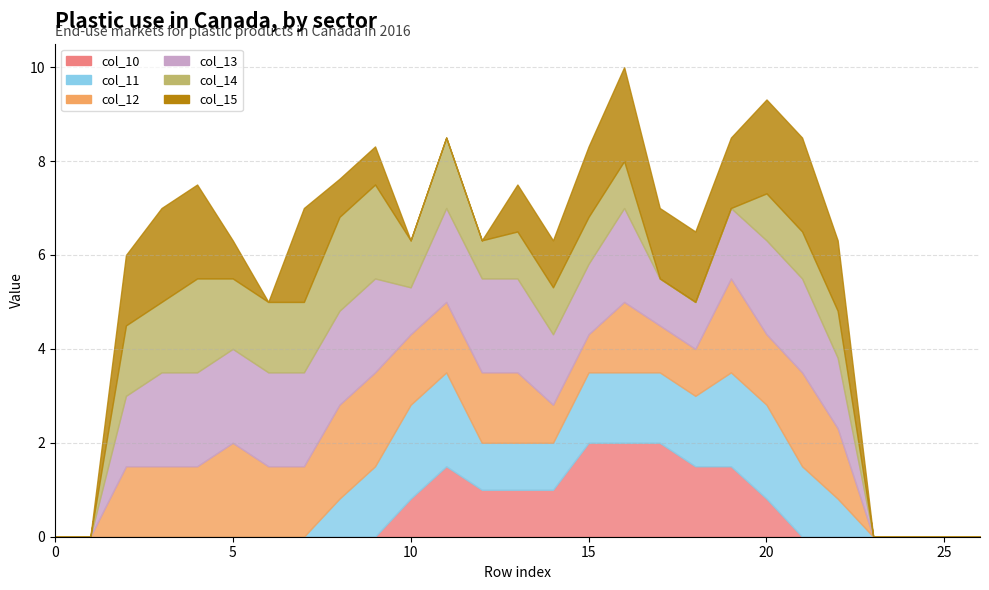

Reading left to right, list all the values displayed in this chart.

col_10: 0.0	0.0	0.0	0.0	0.0	0.0	0.0	0.0	0.0	0.0	0.8	1.5	1.0	1.0	1.0	2.0	2.0	2.0	1.5	1.5	0.8	0.0	0.0	0.0	0.0	0.0	0.0
col_11: 0.0	0.0	0.0	0.0	0.0	0.0	0.0	0.0	0.8	1.5	2.0	2.0	1.0	1.0	1.0	1.5	1.5	1.5	1.5	2.0	2.0	1.5	0.8	0.0	0.0	0.0	0.0
col_12: 0.0	0.0	1.5	1.5	1.5	2.0	1.5	1.5	2.0	2.0	1.5	1.5	1.5	1.5	0.8	0.8	1.5	1.0	1.0	2.0	1.5	2.0	1.5	0.0	0.0	0.0	0.0
col_13: 0.0	0.0	1.5	2.0	2.0	2.0	2.0	2.0	2.0	2.0	1.0	2.0	2.0	2.0	1.5	1.5	2.0	1.0	1.0	1.5	2.0	2.0	1.5	0.0	0.0	0.0	0.0
col_14: 0.0	0.0	1.5	1.5	2.0	1.5	1.5	1.5	2.0	2.0	1.0	1.5	0.8	1.0	1.0	1.0	1.0	0.0	0.0	0.0	1.0	1.0	1.0	0.0	0.0	0.0	0.0
col_15: 0.0	0.0	1.5	2.0	2.0	0.8	0.0	2.0	0.8	0.8	0.0	0.0	0.0	1.0	1.0	1.5	2.0	1.5	1.5	1.5	2.0	2.0	1.5	0.0	0.0	0.0	0.0